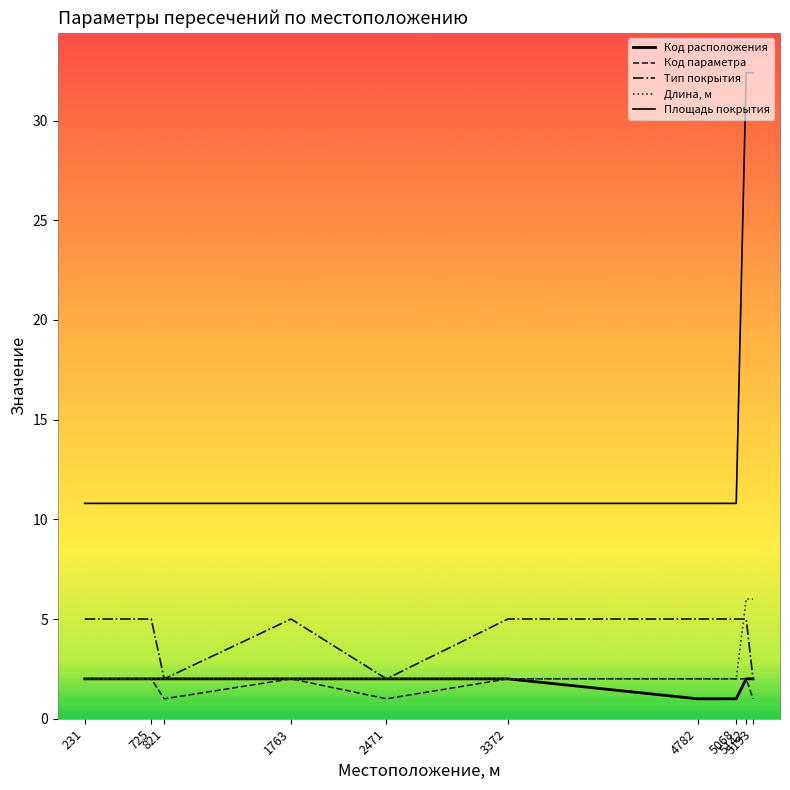

At which category is the sum across all series the highest?

5142